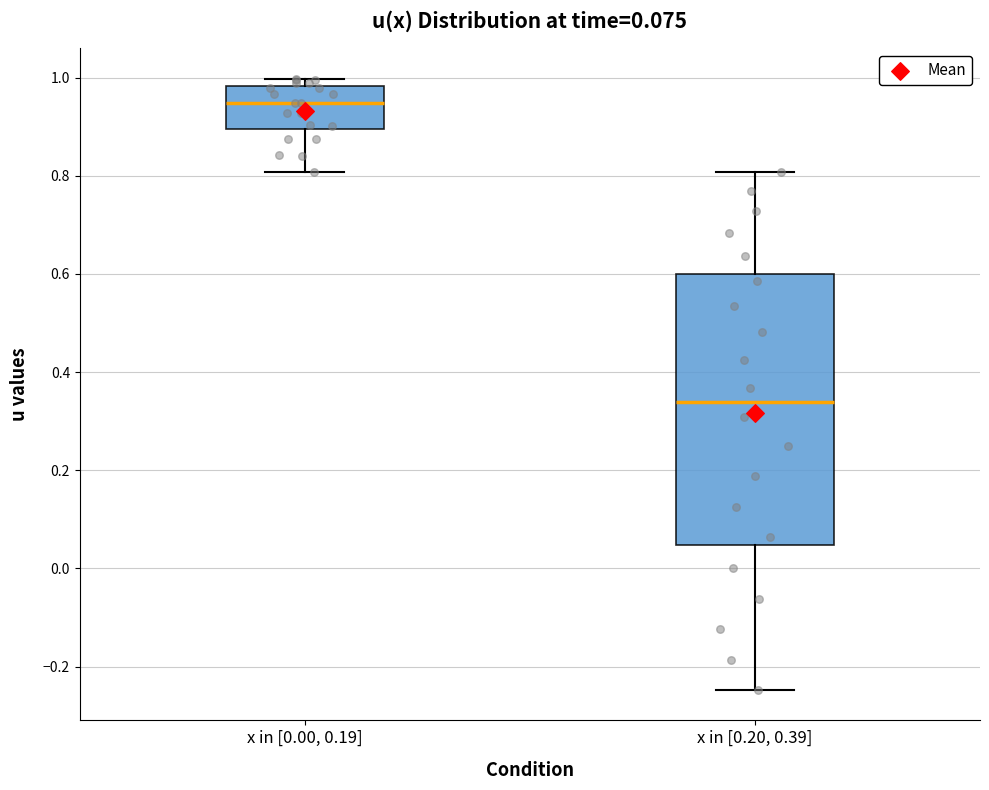

Which box has the highest median line?

x in [0.00, 0.19]